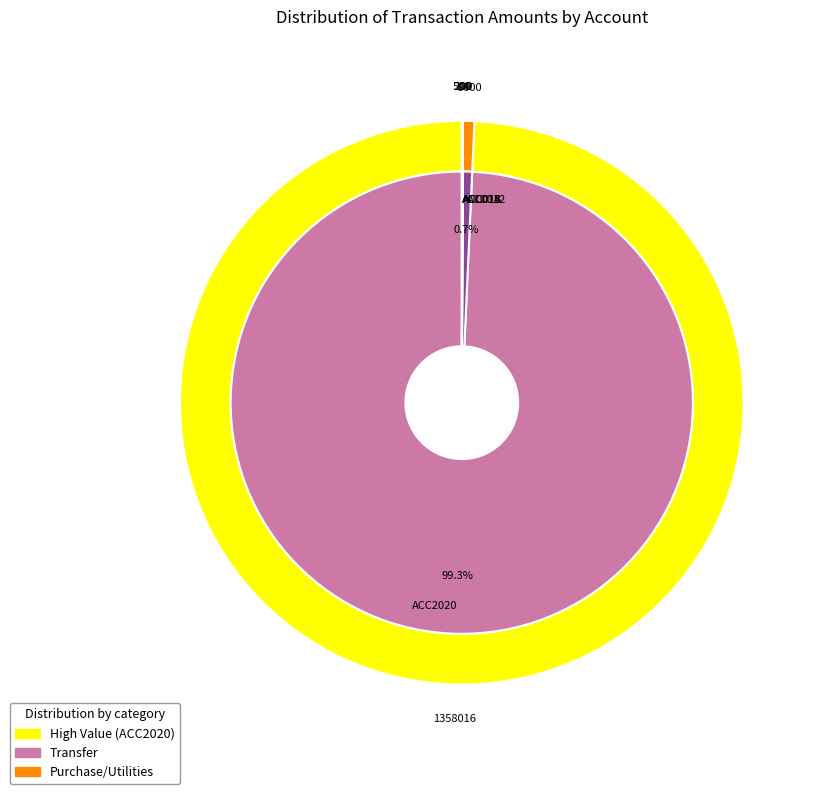

Rank the categories by value from lowest to highest.

ACC013, ACC014, ACC015, ACC012, ACC2020